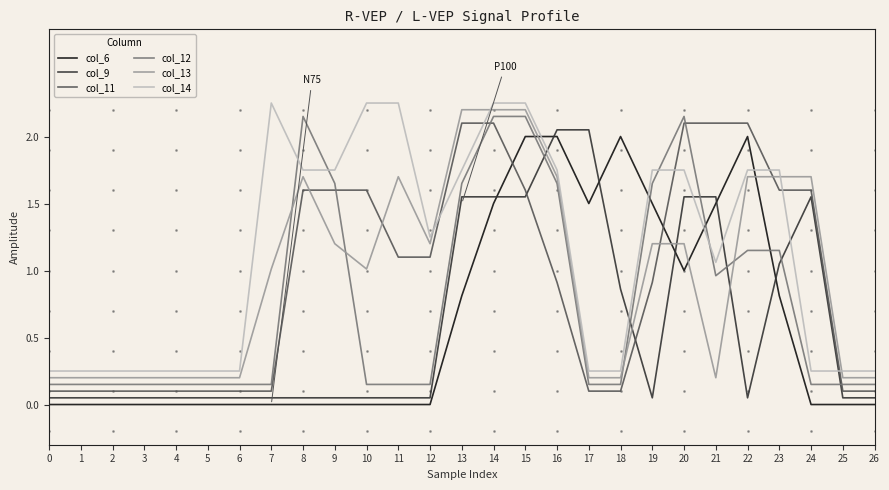

Which series ends up on top after the final intersection of col_11 and col_6?

col_11